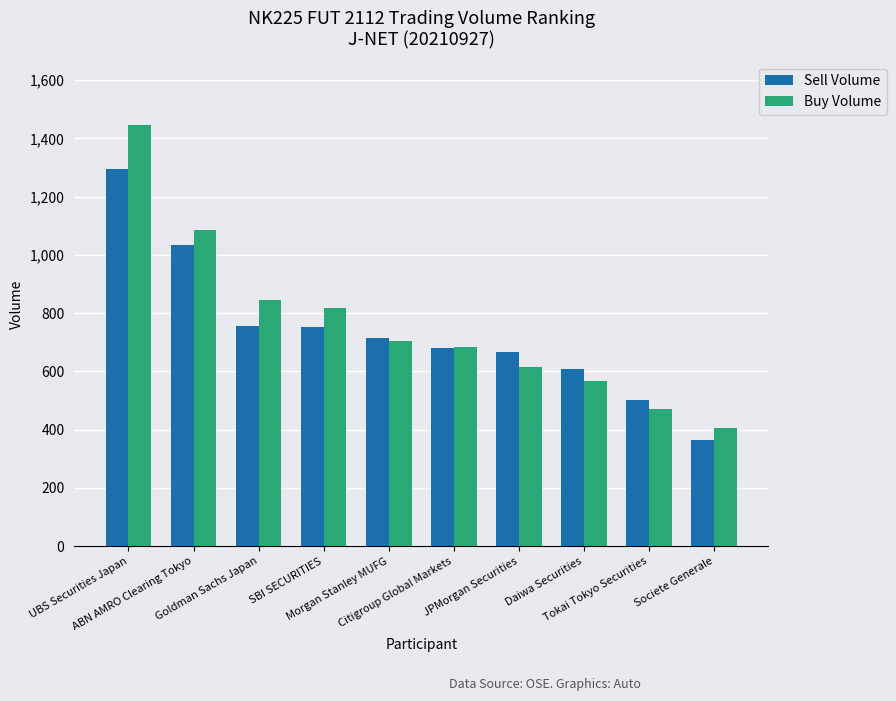

What is the label of the 9th bar from the right?

ABN AMRO Clearing Tokyo